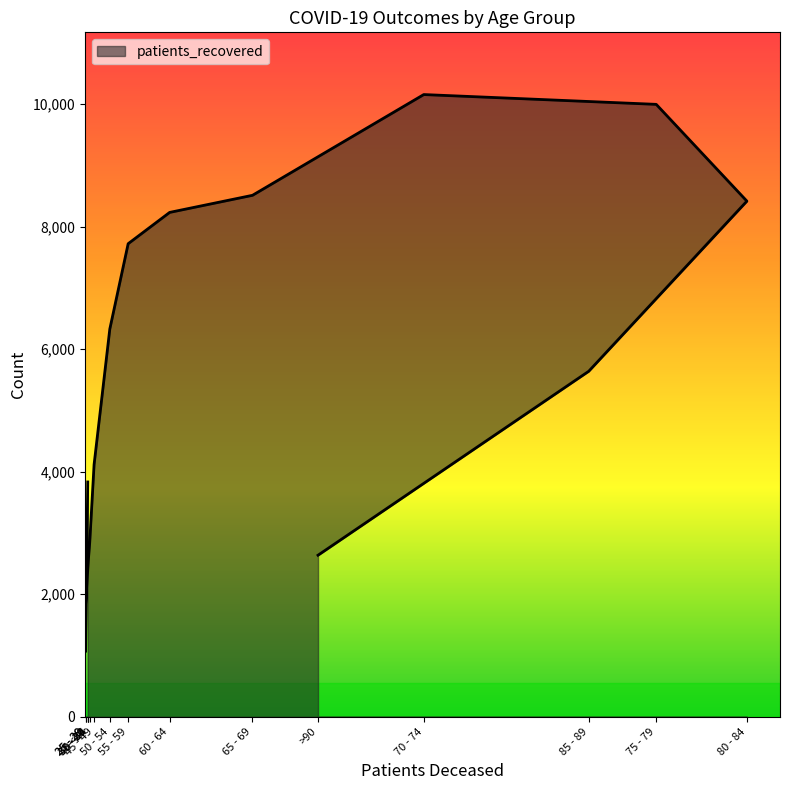

Does the chart display data point markers on the line(s)?

No